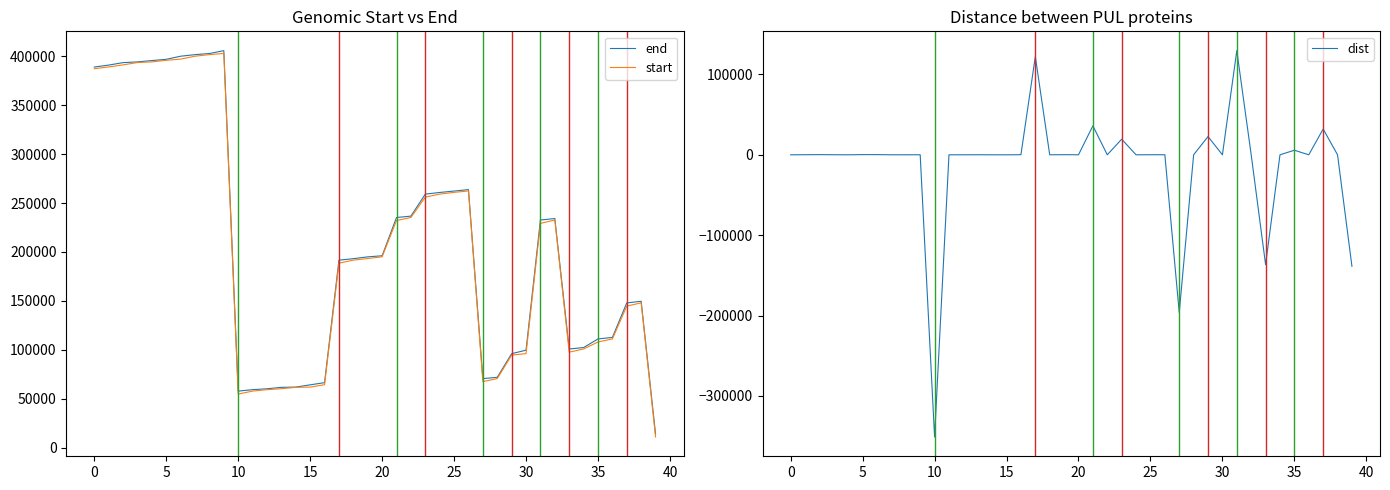

Is the value of start at 12 greater than the value of end at 31?

No